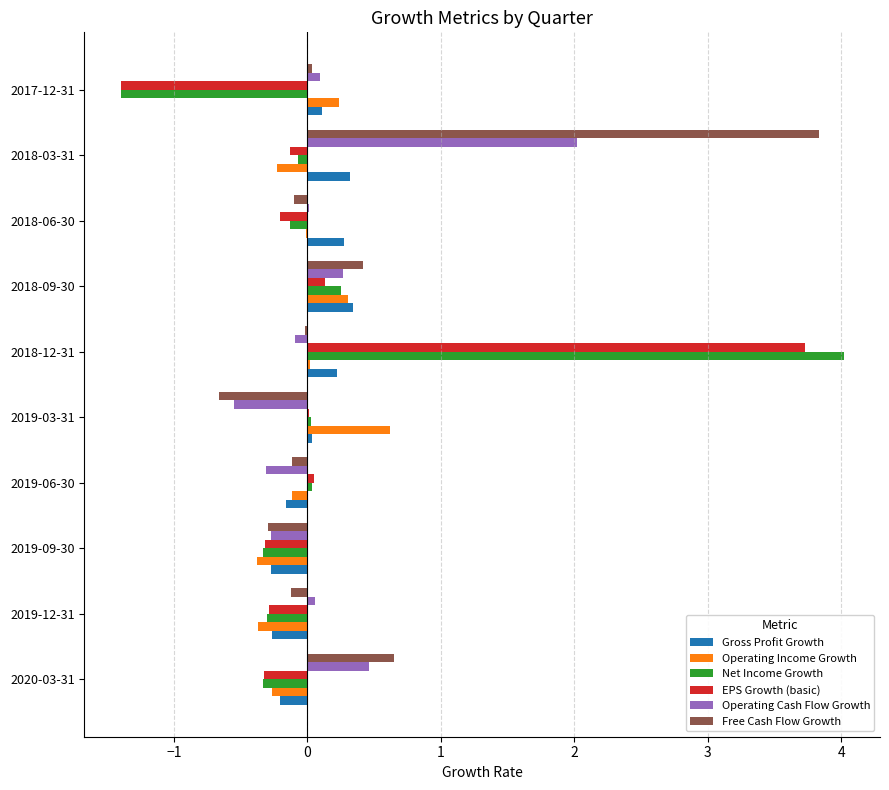

What is the sum of all Net Income Growth values?

1.8